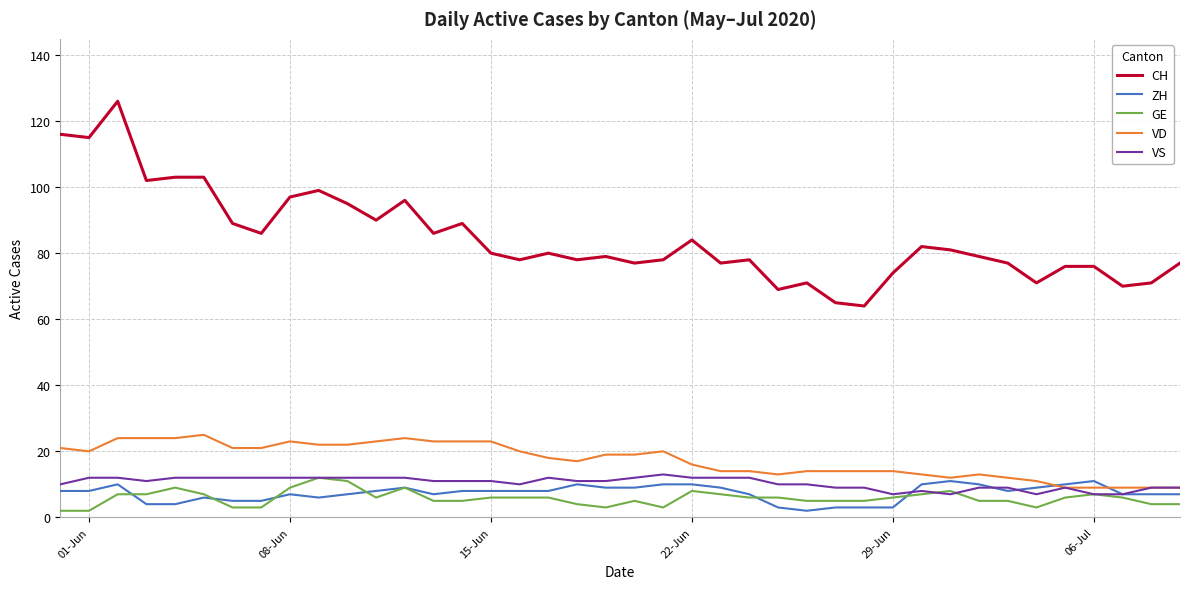

Which series has the largest total across all categories?

CH